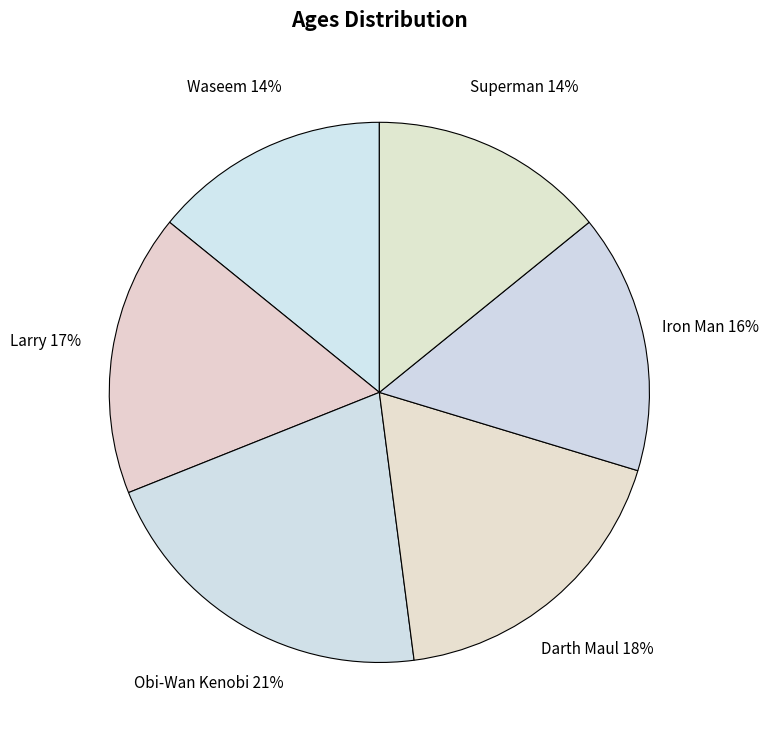

Is Superman the majority of the pie?

No